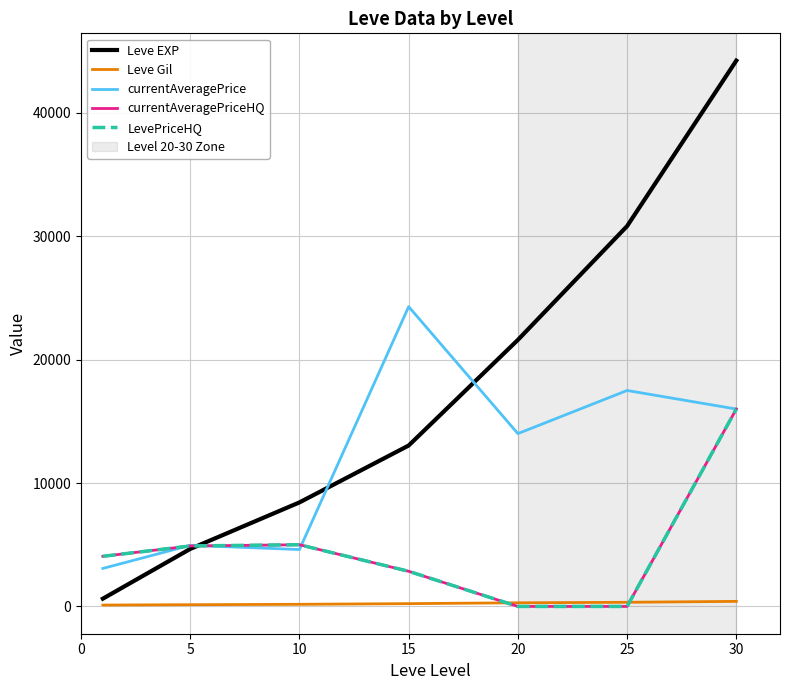

Does the chart have visible grid lines?

Yes